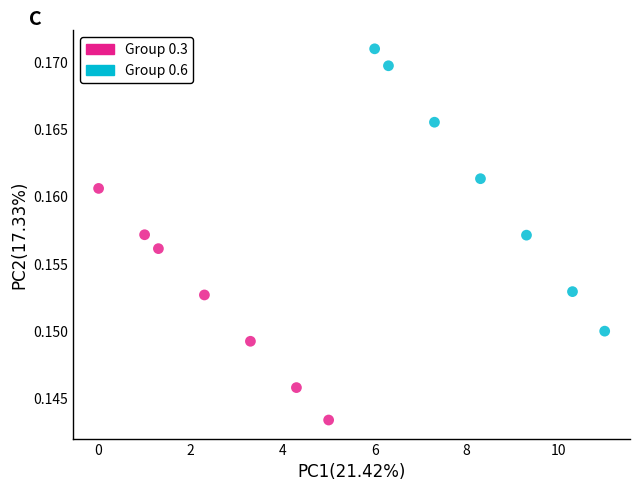

Which series has the widest spread of Y values?

Group 0.6